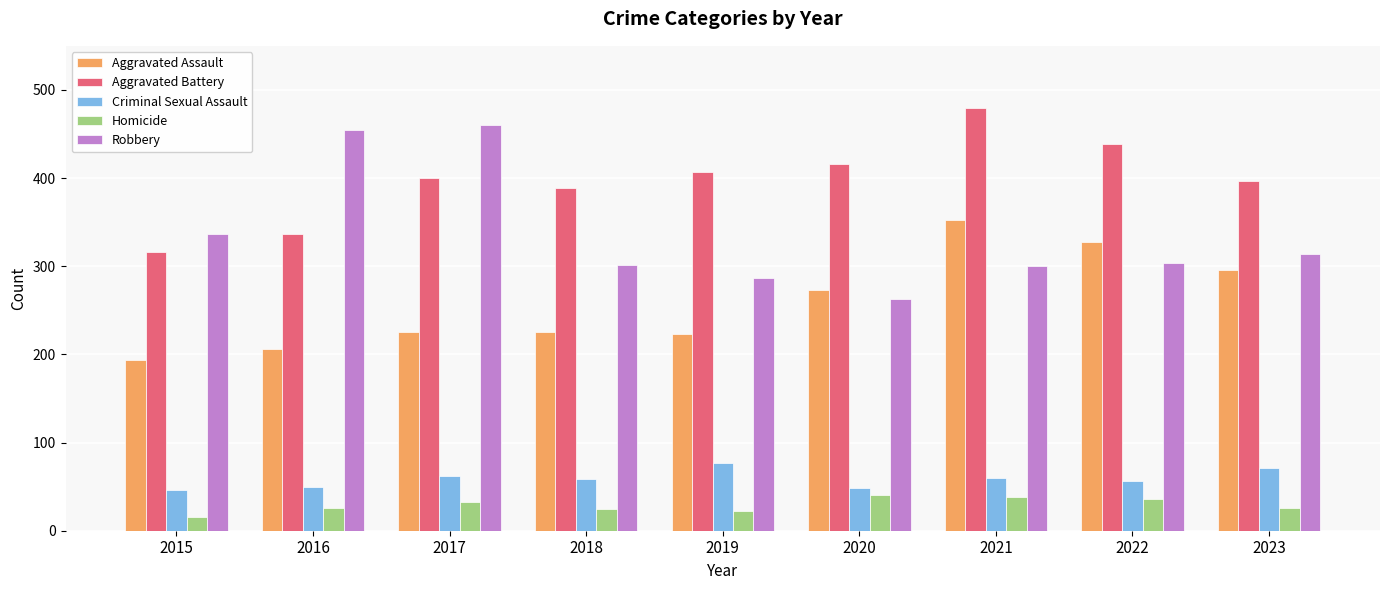

What is the spread (max minus min) of values at 2022?

403